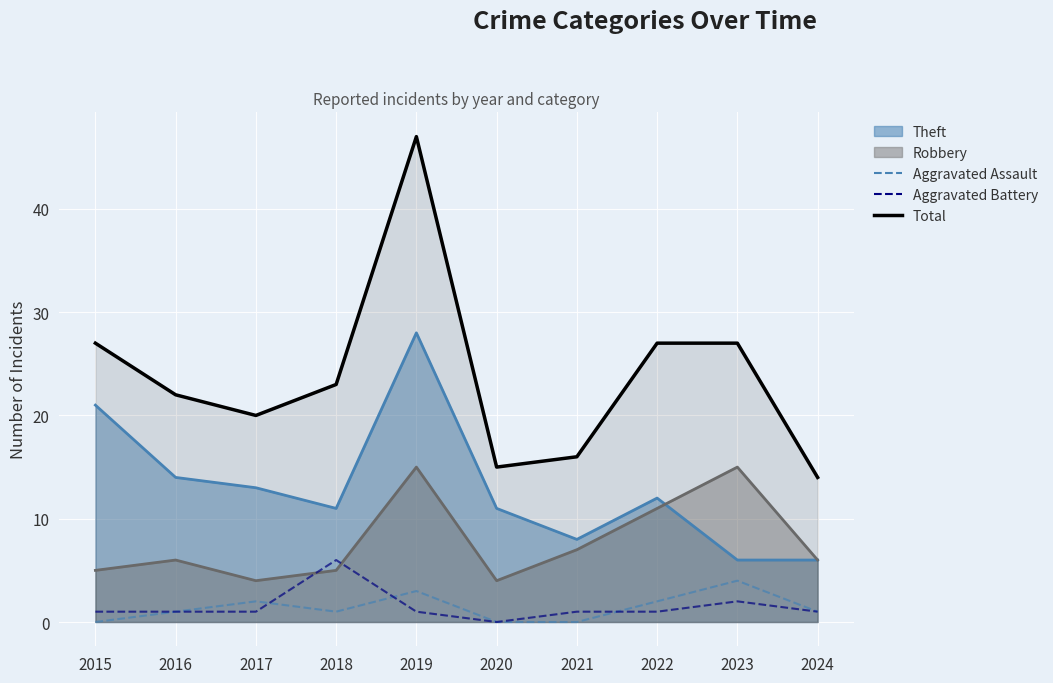

What is the difference between the second highest and minimum values in the Aggravated Battery series?

2